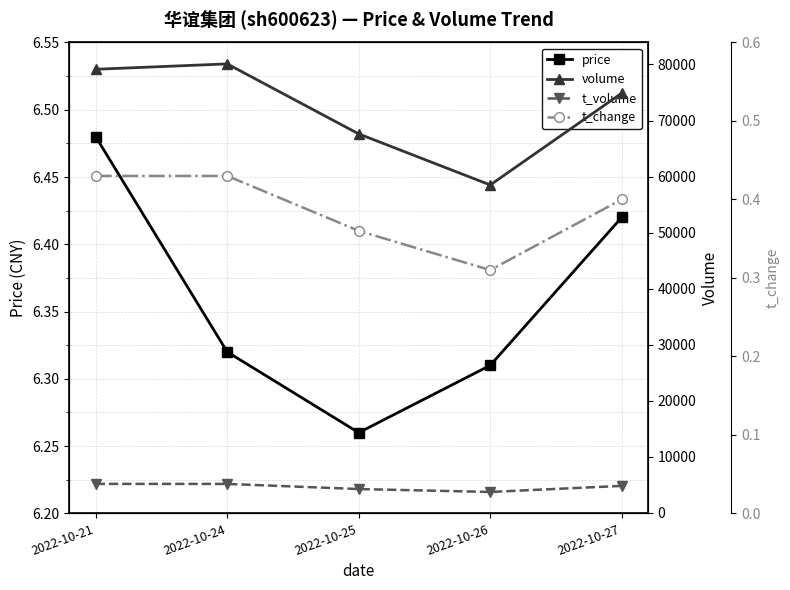

Is it true that price equals 6.5 at 2022-10-21?

True